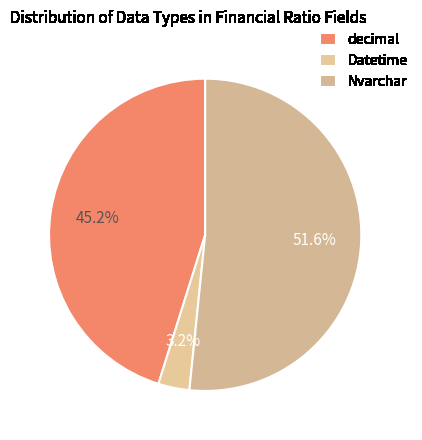

What percentage is the decimal slice, to the nearest percent?

45%